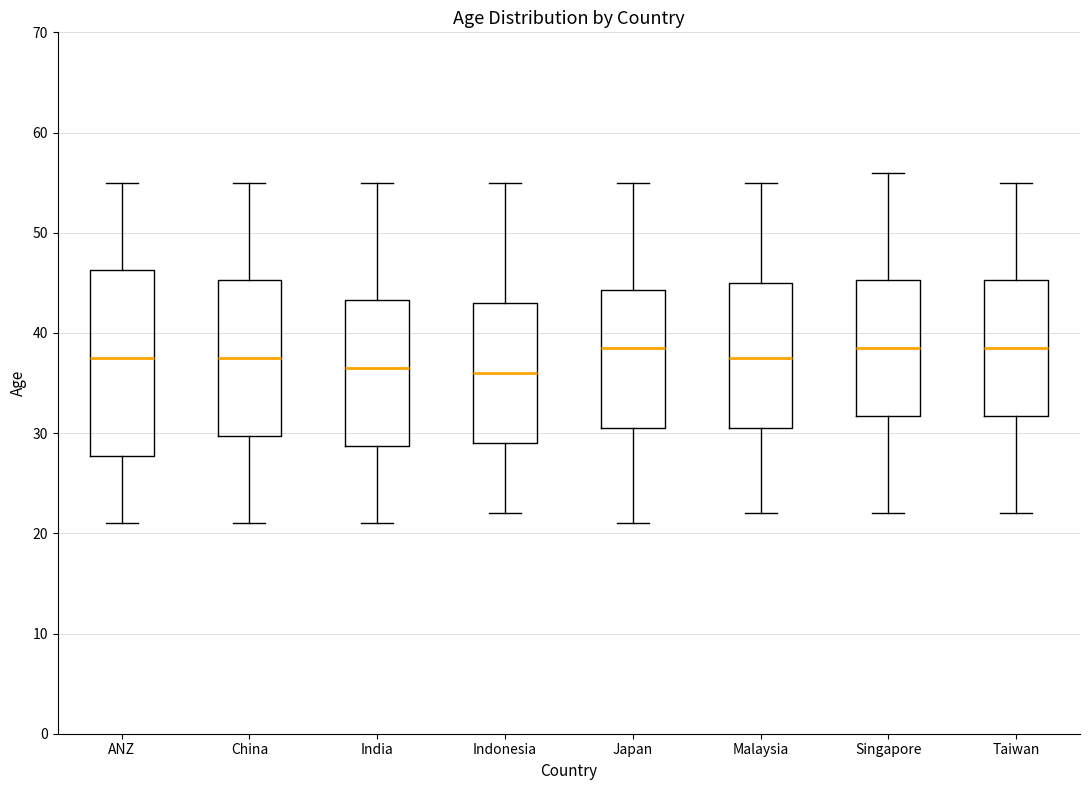

Reading left to right, read every box against the y-axis: the position of its median line, the range the box covers, and the ends of its whiskers. The values are not printed on the chart, so give them approximately, as read against the axis.

ANZ: median 38, box 28 to 46, whiskers 21 to 55
China: median 38, box 30 to 45, whiskers 21 to 55
India: median 37, box 29 to 43, whiskers 21 to 55
Indonesia: median 36, box 29 to 43, whiskers 22 to 55
Japan: median 39, box 31 to 44, whiskers 21 to 55
Malaysia: median 38, box 31 to 45, whiskers 22 to 55
Singapore: median 39, box 32 to 45, whiskers 22 to 56
Taiwan: median 39, box 32 to 45, whiskers 22 to 55